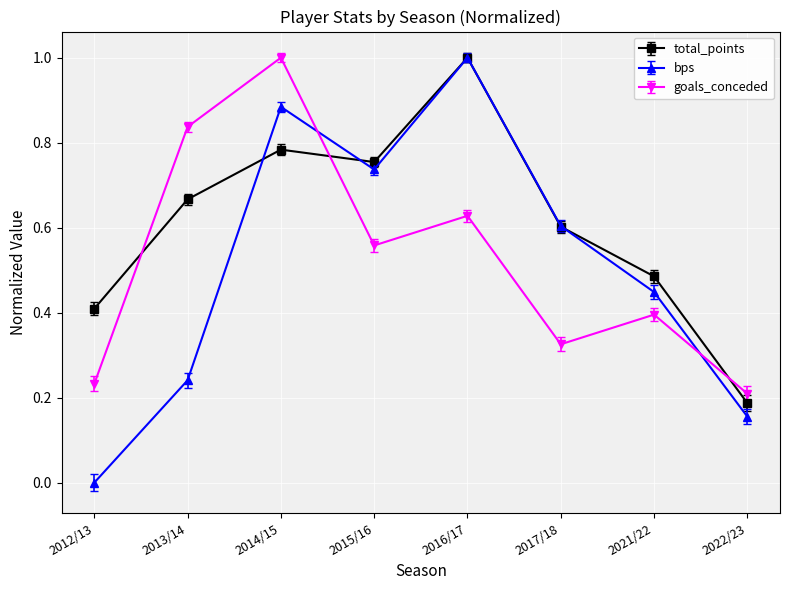

The bps series shows 1.5 at 2014/15. True or false?

False